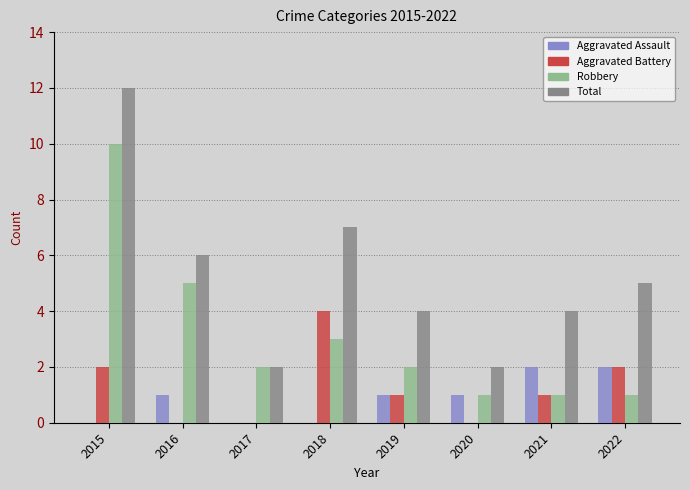

Reading right to left, what are all the values shown in this chart?

Aggravated Assault: 2	2	1	1	0	0	1	0
Aggravated Battery: 2	1	0	1	4	0	0	2
Robbery: 1	1	1	2	3	2	5	10
Total: 5	4	2	4	7	2	6	12